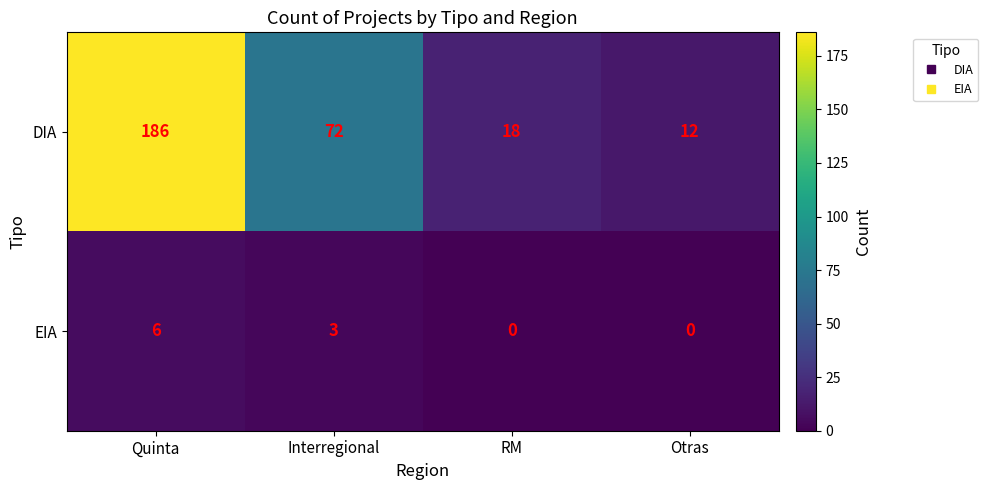

What is the total value across all series at RM?

18